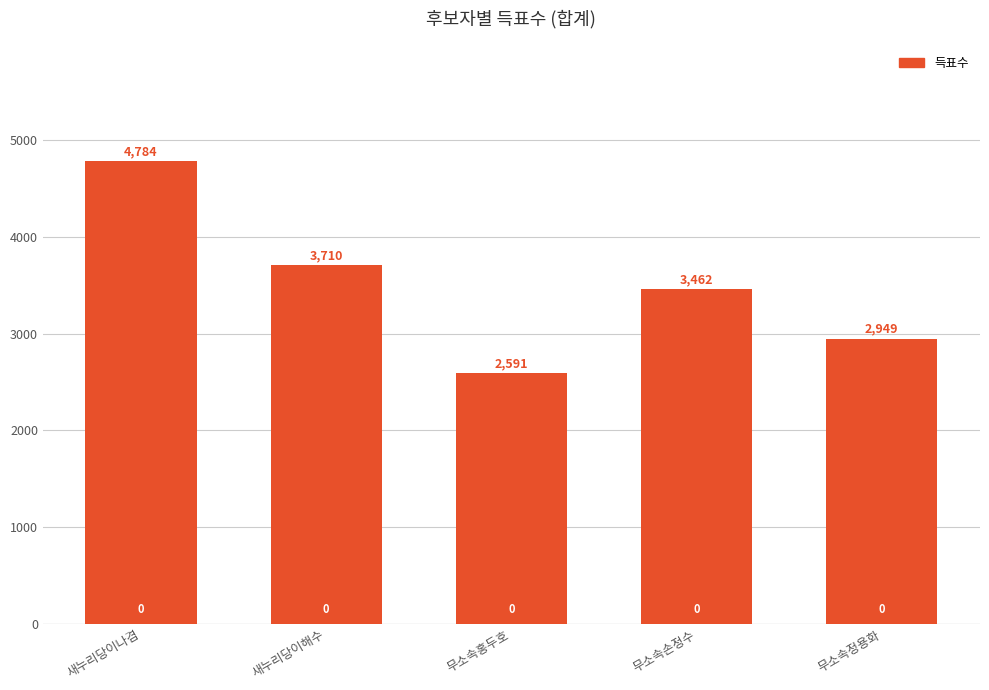

Which category has the highest value across all series?

새누리당이나겸